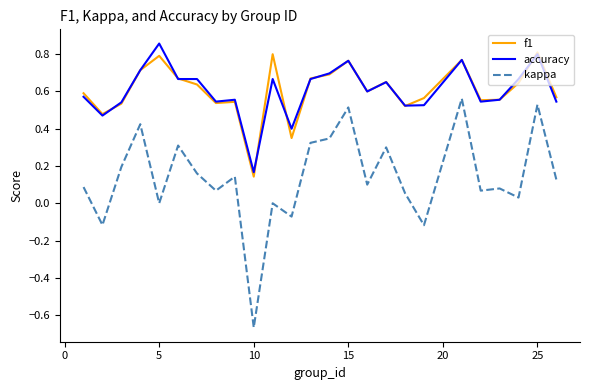

Does the chart have visible grid lines?

No